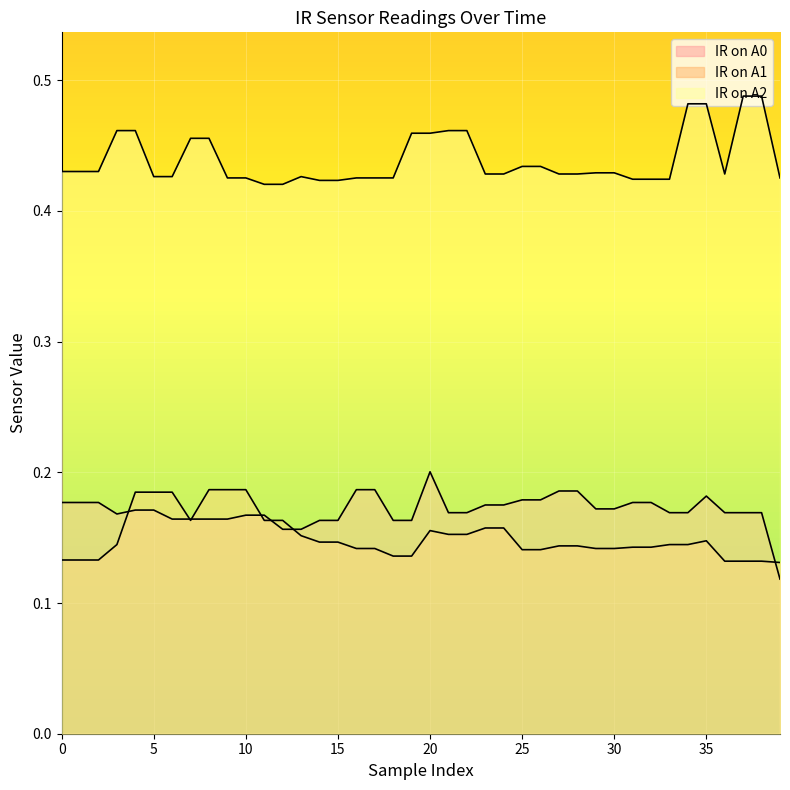

What is the maximum value shown in the chart?

0.5